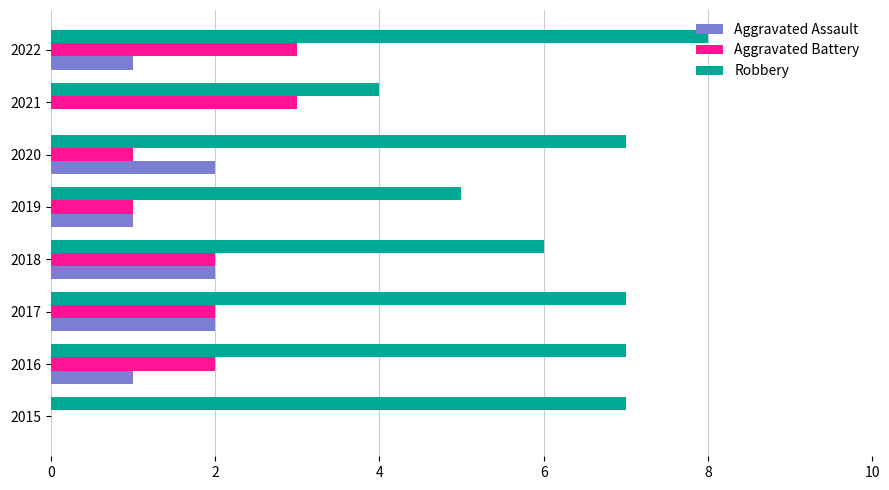

The Robbery series shows 7 at 2015. True or false?

True